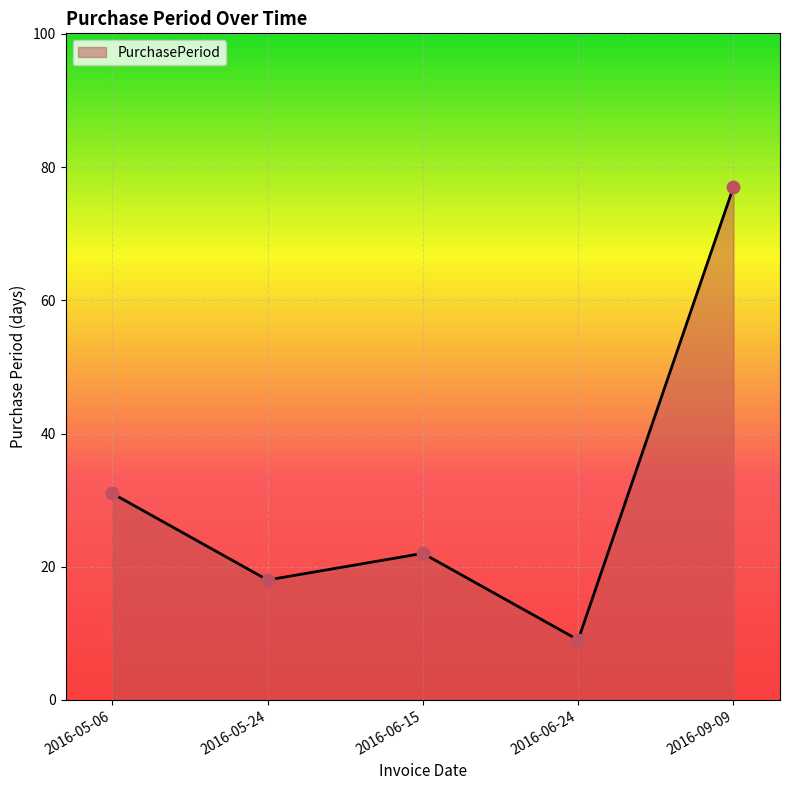

What is the change in value from 2016-06-24 to 2016-09-09?

+68